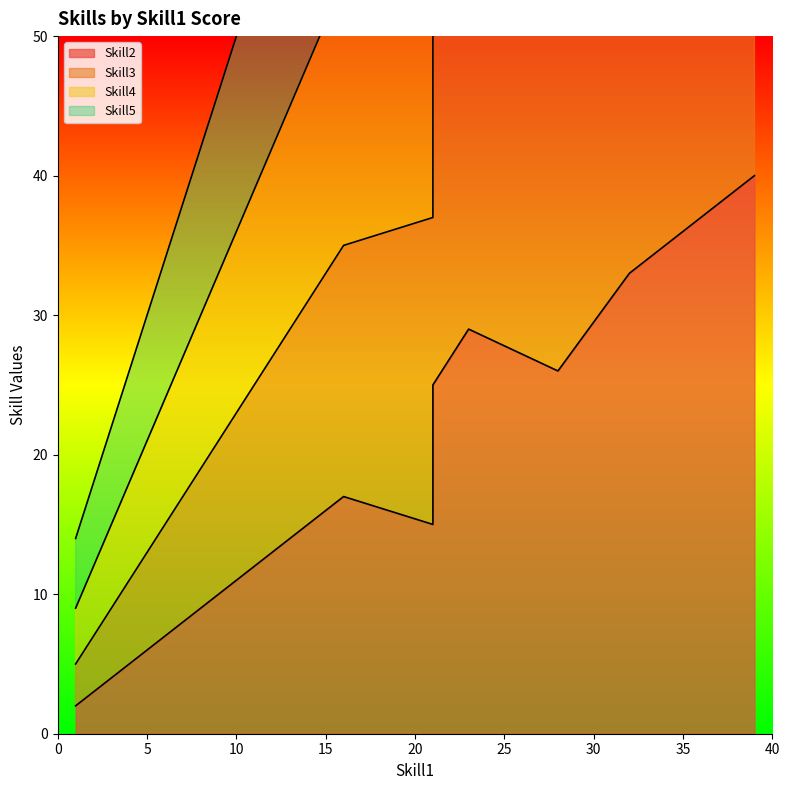

Rank the series by their average value, from lowest to highest.

Skill5, Skill4, Skill3, Skill2